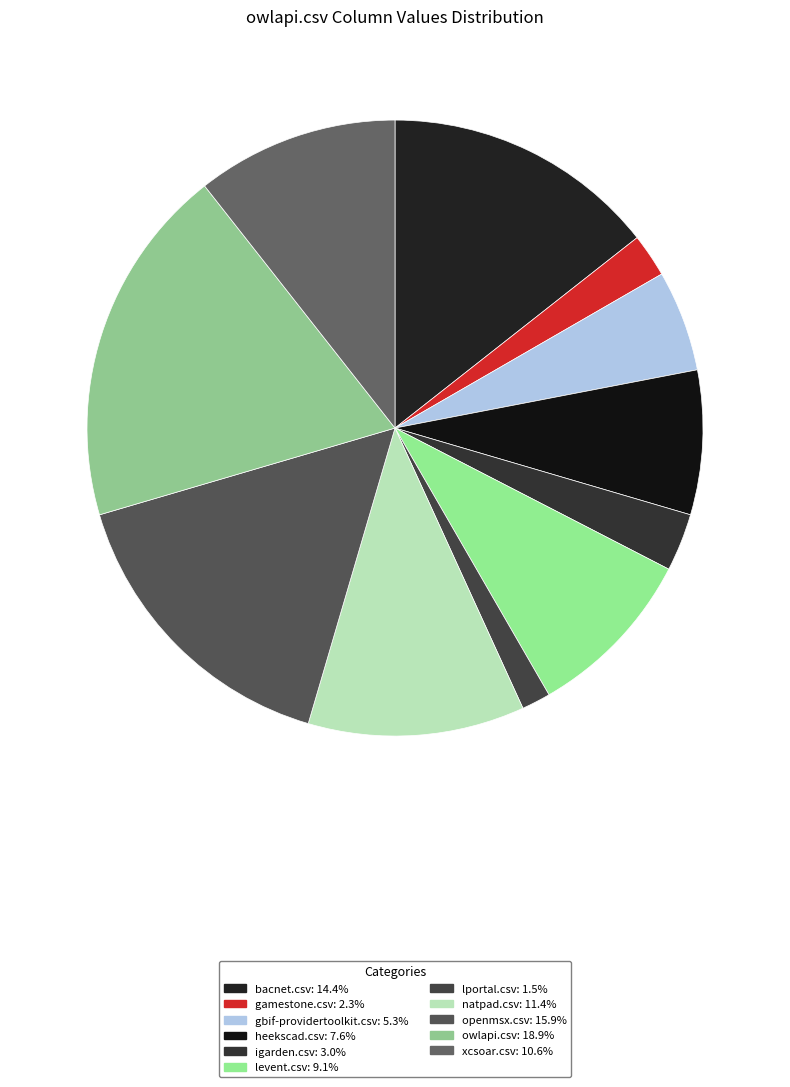

What is the total percentage of levent.csv and owlapi.csv?

28.0%